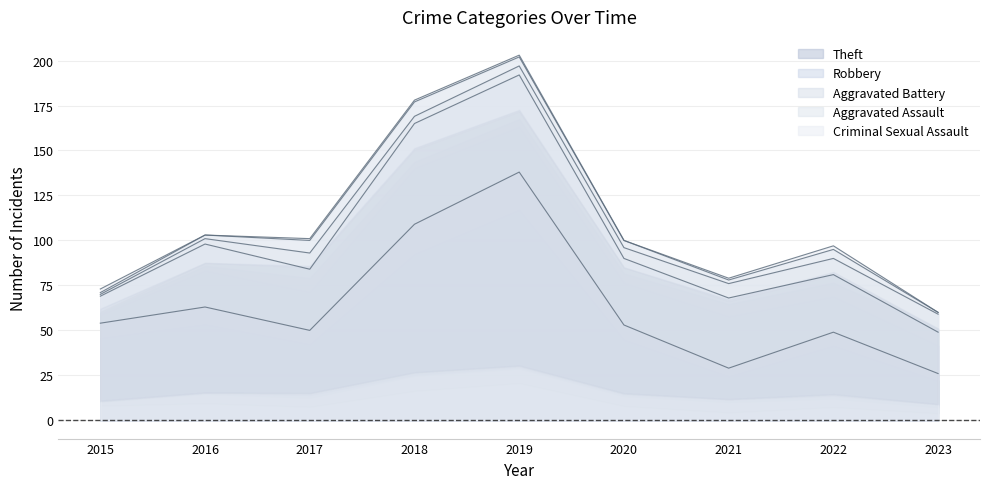

What value does the Criminal Sexual Assault series have at 2019?

1